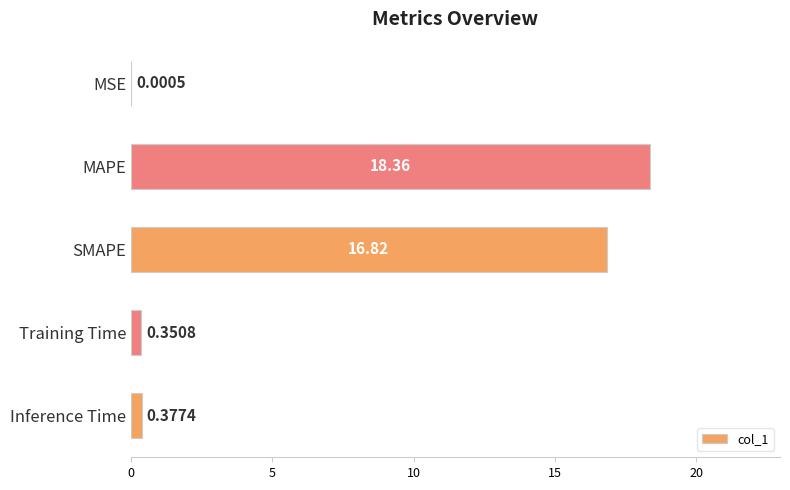

What is the sum of all values?

35.9